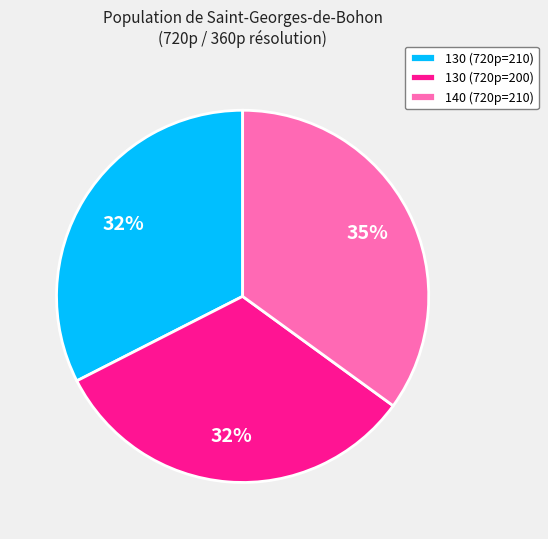

How many segments does this pie chart have?

3